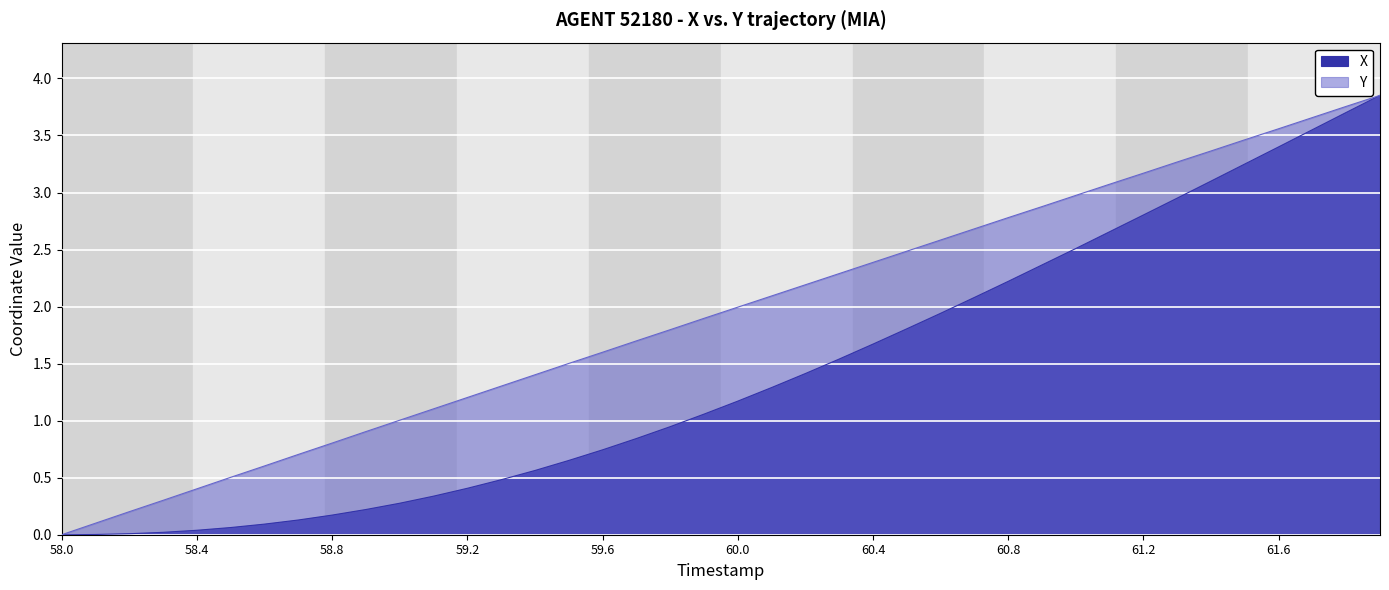

How many values in the X series exceed 1?

21